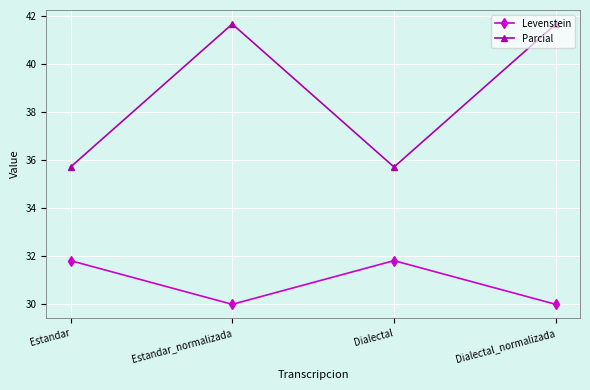

What is the highest value of the Levenstein series?

31.8